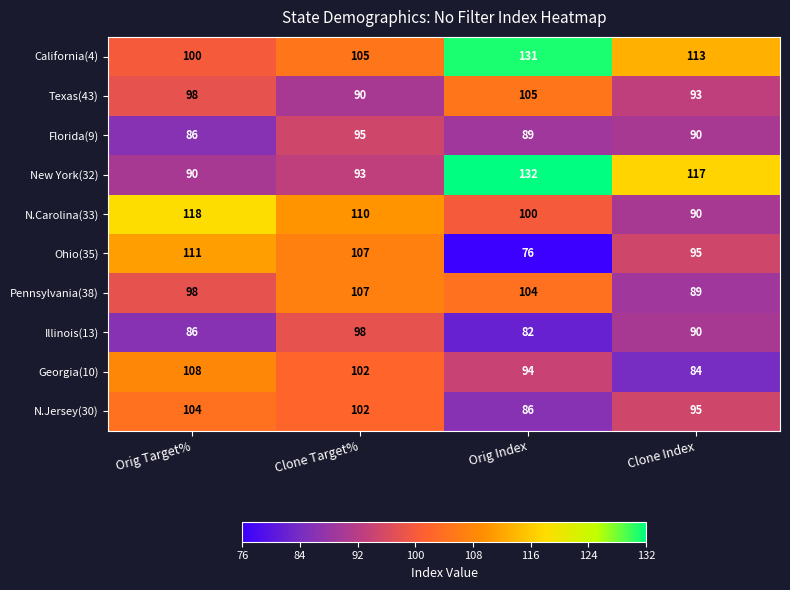

How many categories are shown in the chart?

4